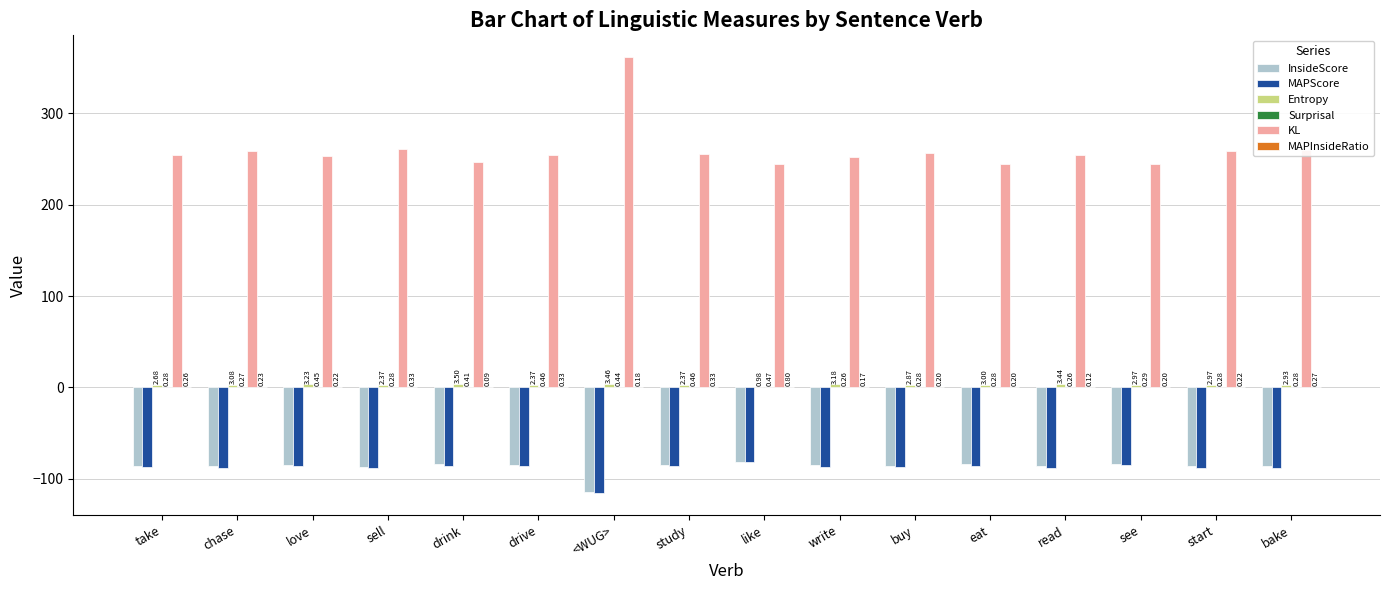

At which label does KL reach its peak?

<WUG>